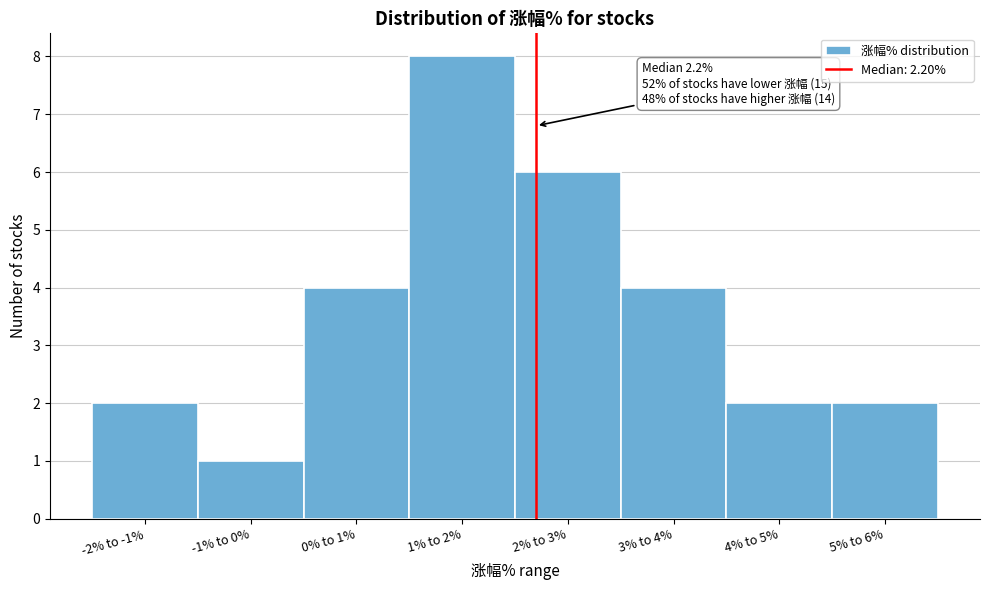

Reading left to right, what are all the values shown in this chart?

-2% to -1%=2	-1% to 0%=1	0% to 1%=4	1% to 2%=8	2% to 3%=6	3% to 4%=4	4% to 5%=2	5% to 6%=2